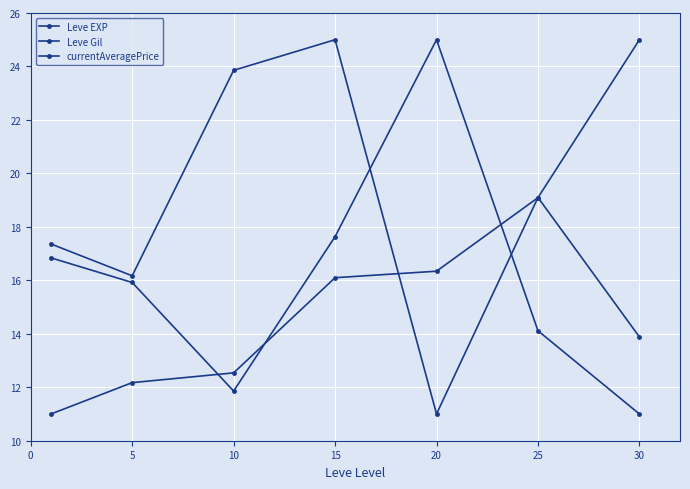

How many intersections are there between currentAveragePrice and Leve EXP?

3